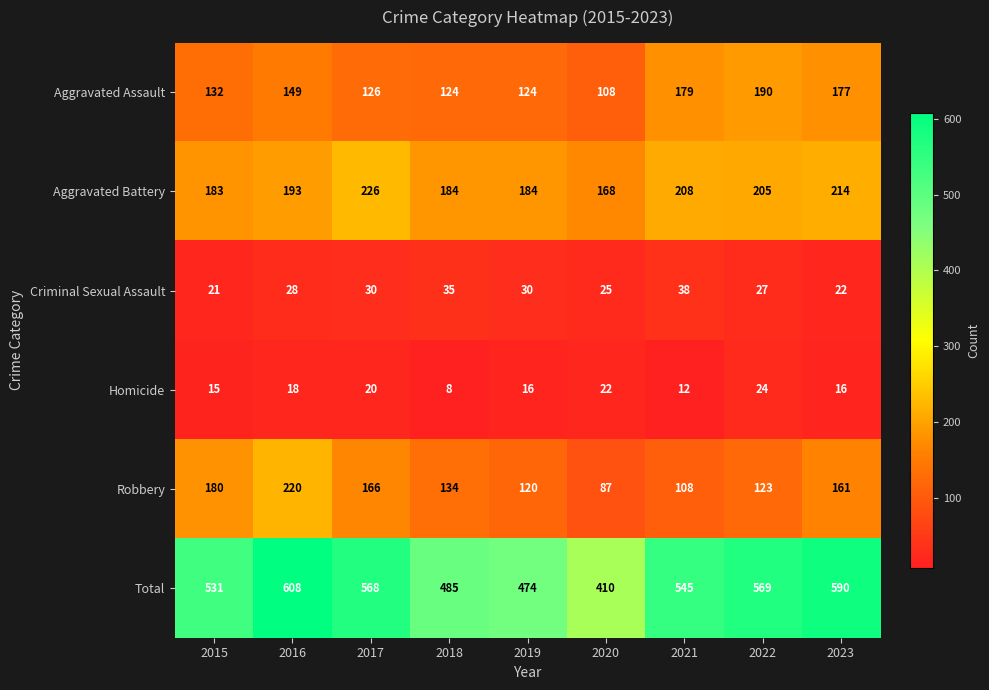

What is the difference between the maximum and second lowest values in the Total series?

134